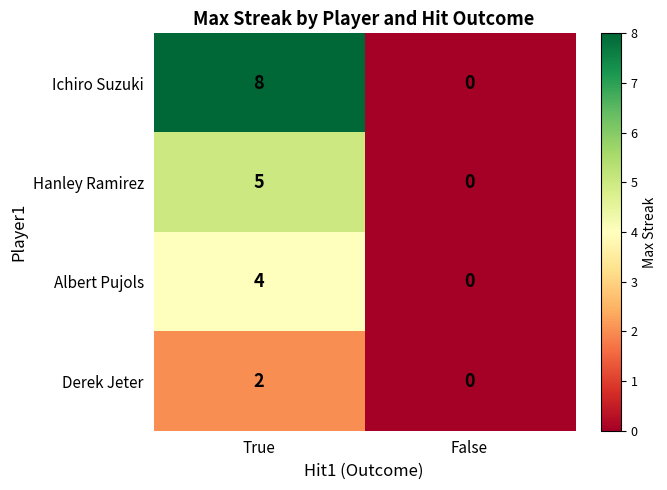

Reading left to right, what are all the values shown in this chart?

Ichiro Suzuki: True=8	False=0
Hanley Ramirez: True=5	False=0
Albert Pujols: True=4	False=0
Derek Jeter: True=2	False=0